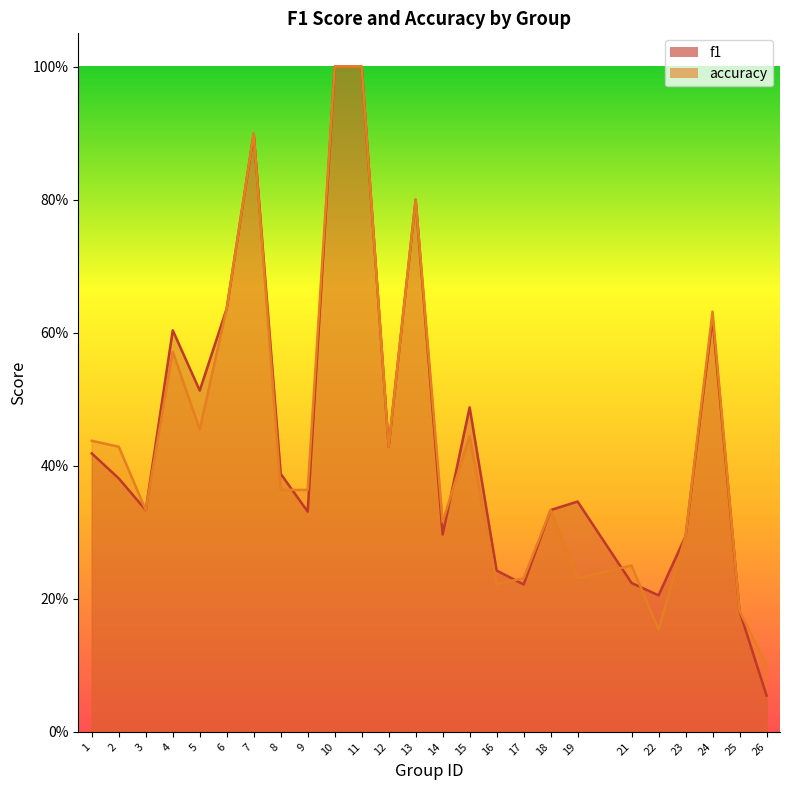

How many interior local valleys does the accuracy series have?

7